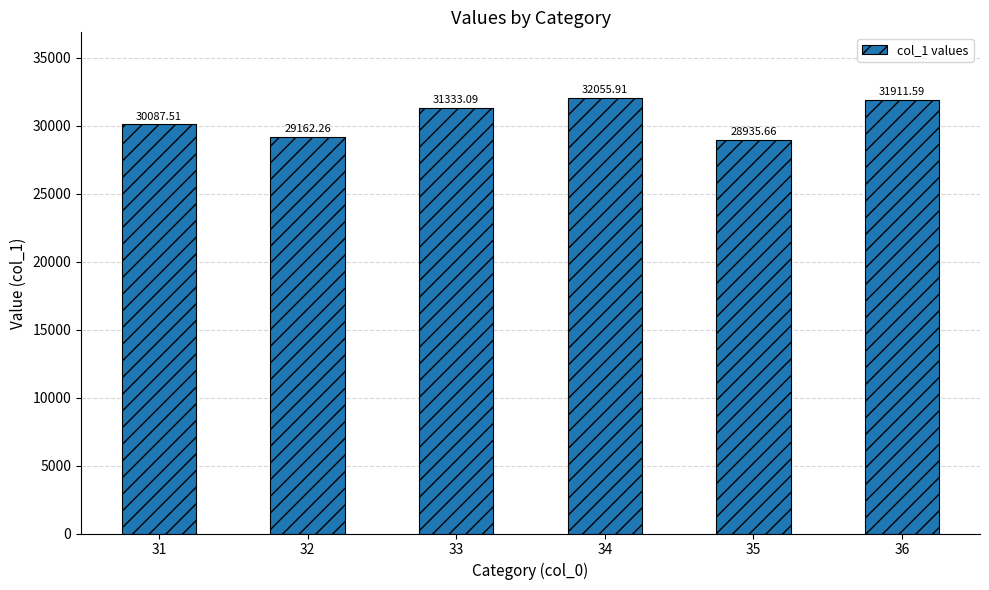

What is the average value?

30581.0